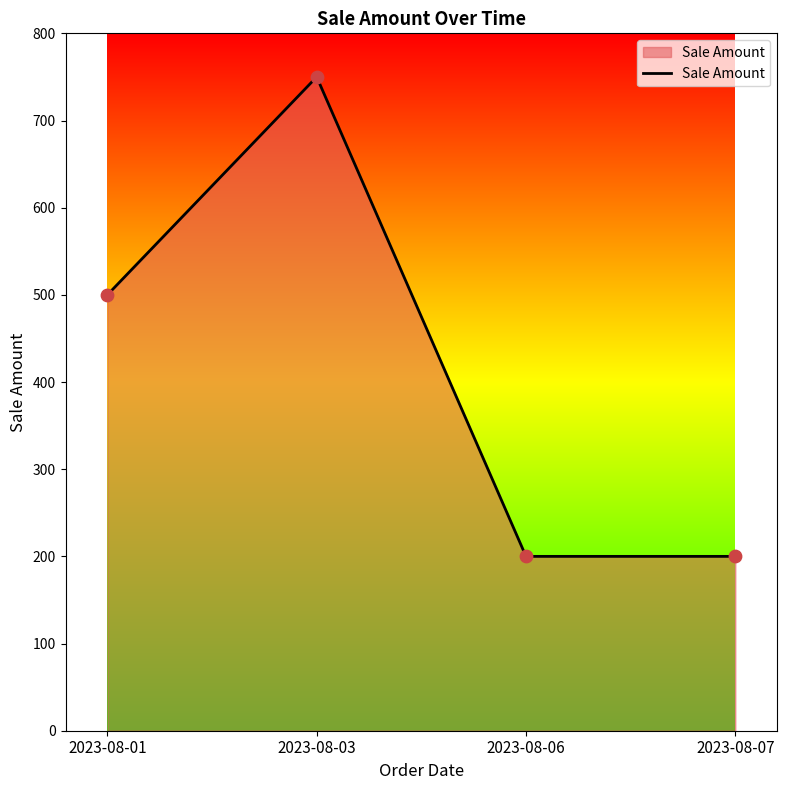

Approximately how many times larger is the value at 2023-08-01 compared to 2023-08-06?

2.5